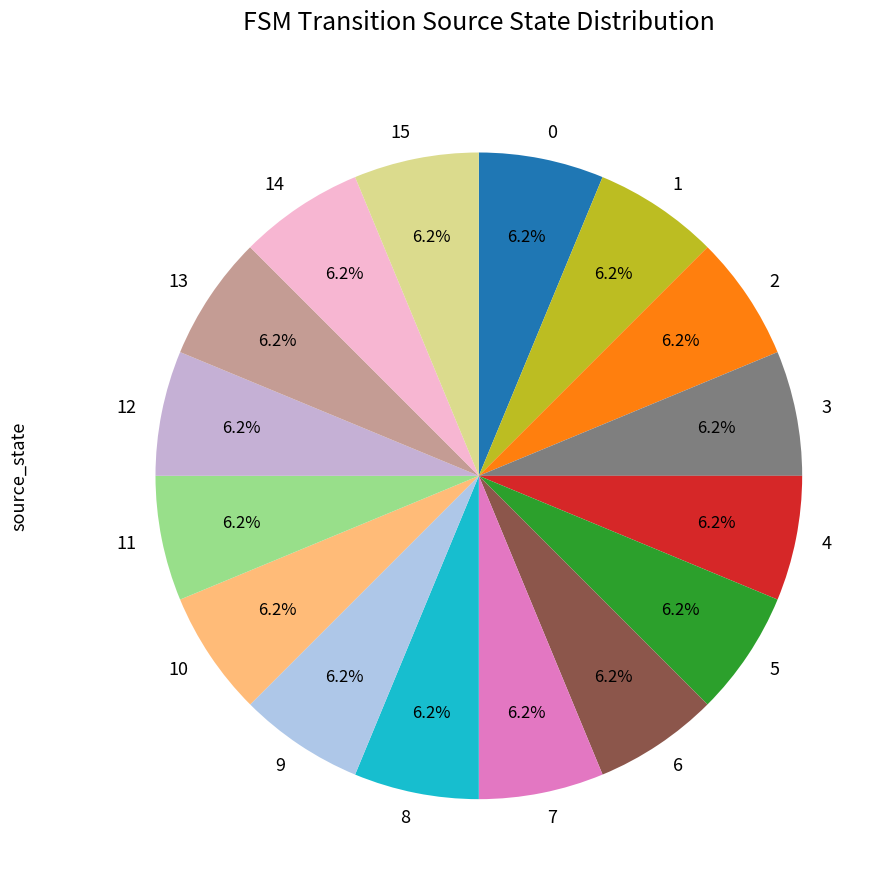

Is the sum of 0 and 5 greater than half?

No